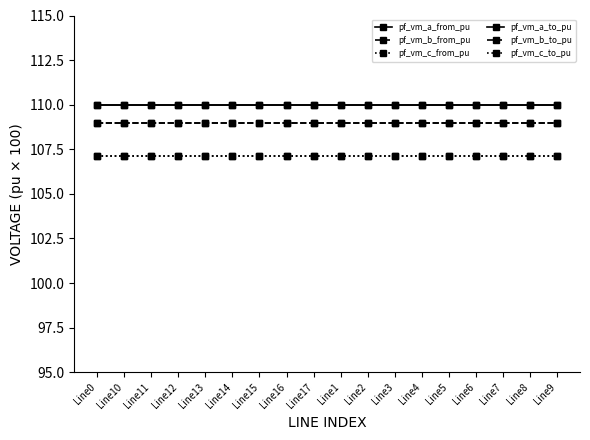

The value of pf_vm_a_from_pu at Line14 is 63.5. True or false?

False